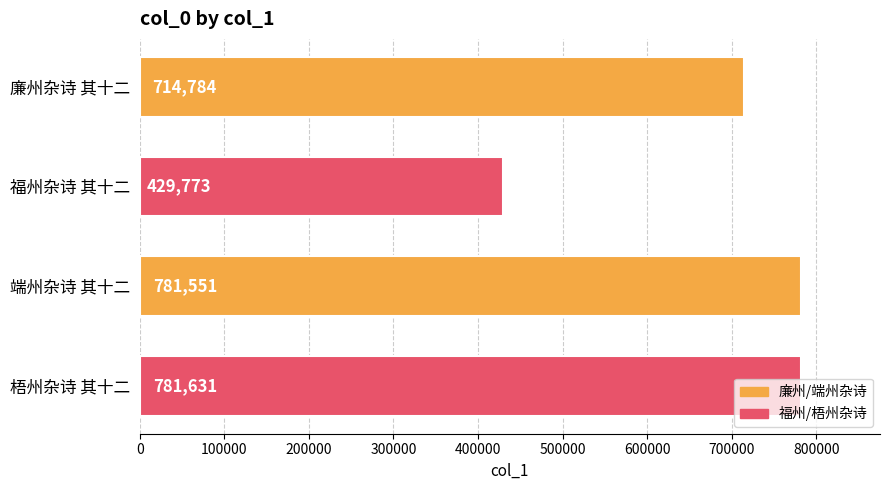

Where is the data nearest to the value 605702?

廉州杂诗 其十二